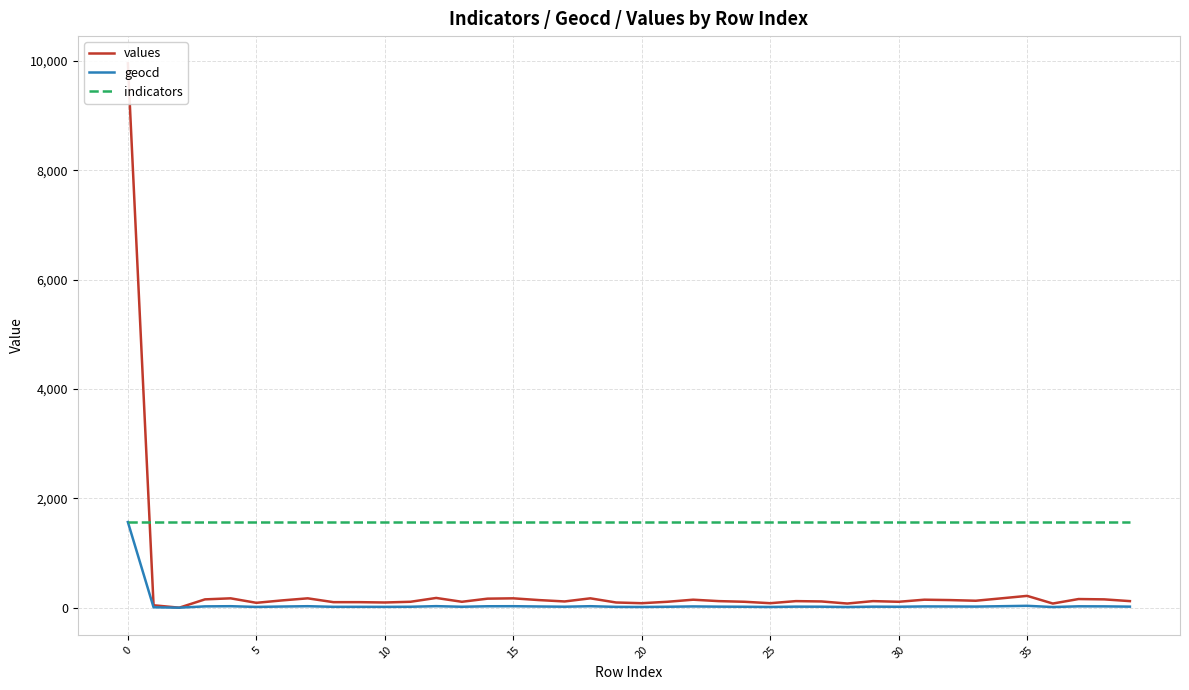

At 38, list the series in order from smallest to largest.

geocd, values, indicators